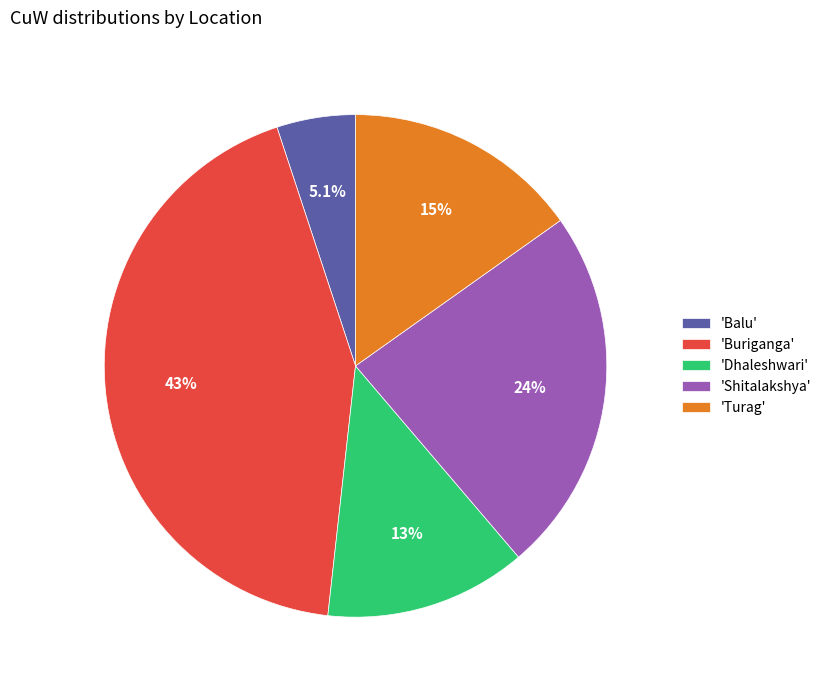

Does any single category account for the majority?

No